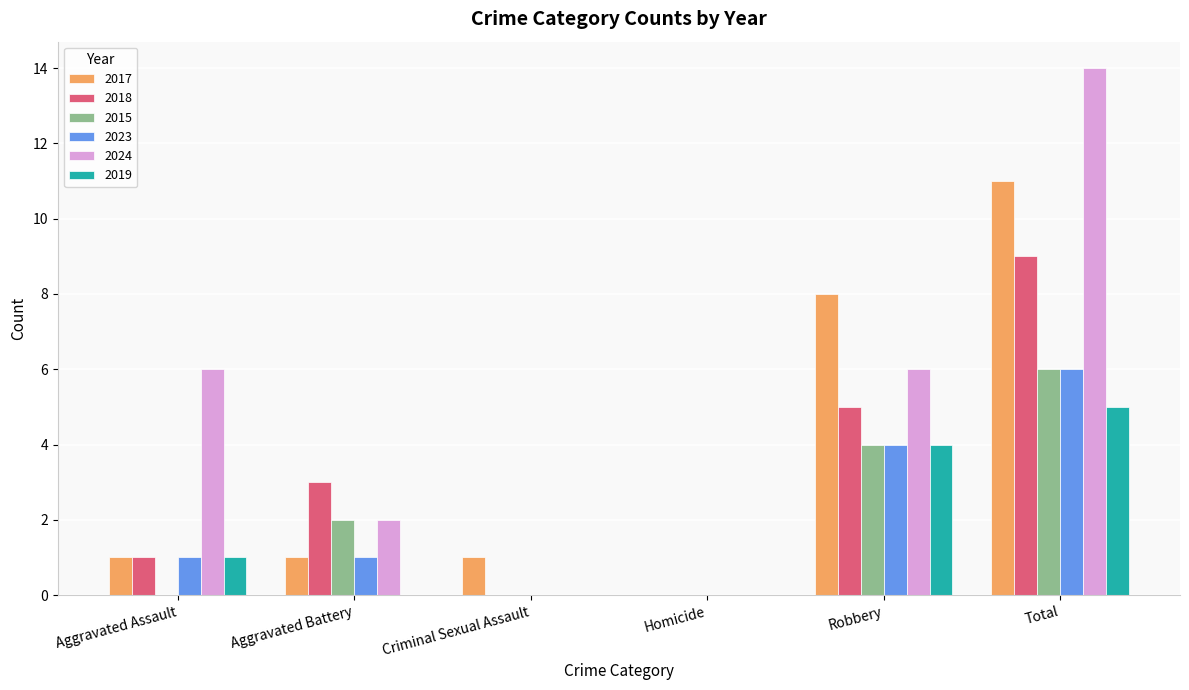

What is the total value across all series at Aggravated Assault?

10